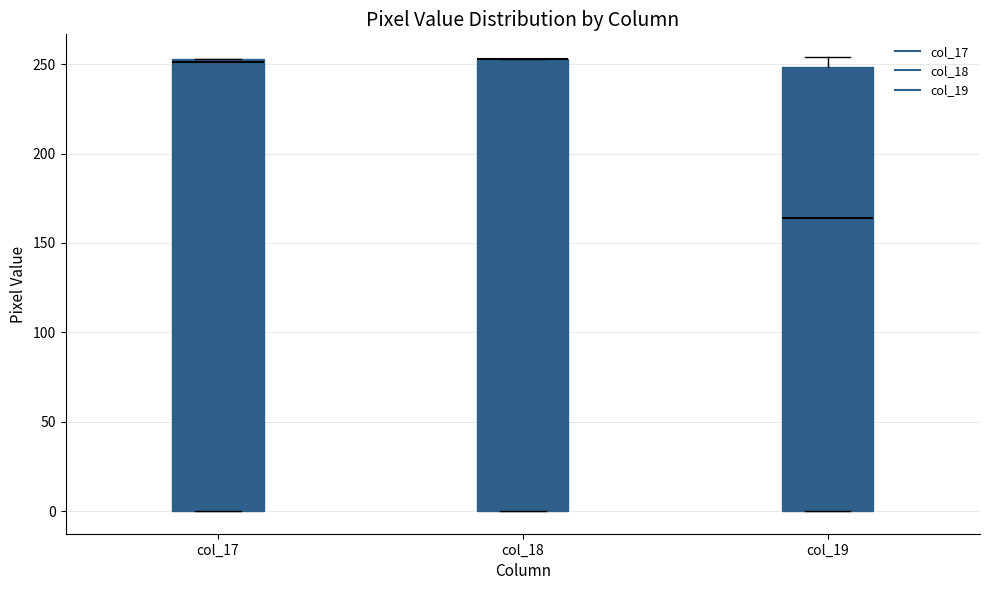

Where is the upper edge of the box for col_18 on the y-axis? The values are not printed on the chart, so give them approximately, as read against the axis.

255